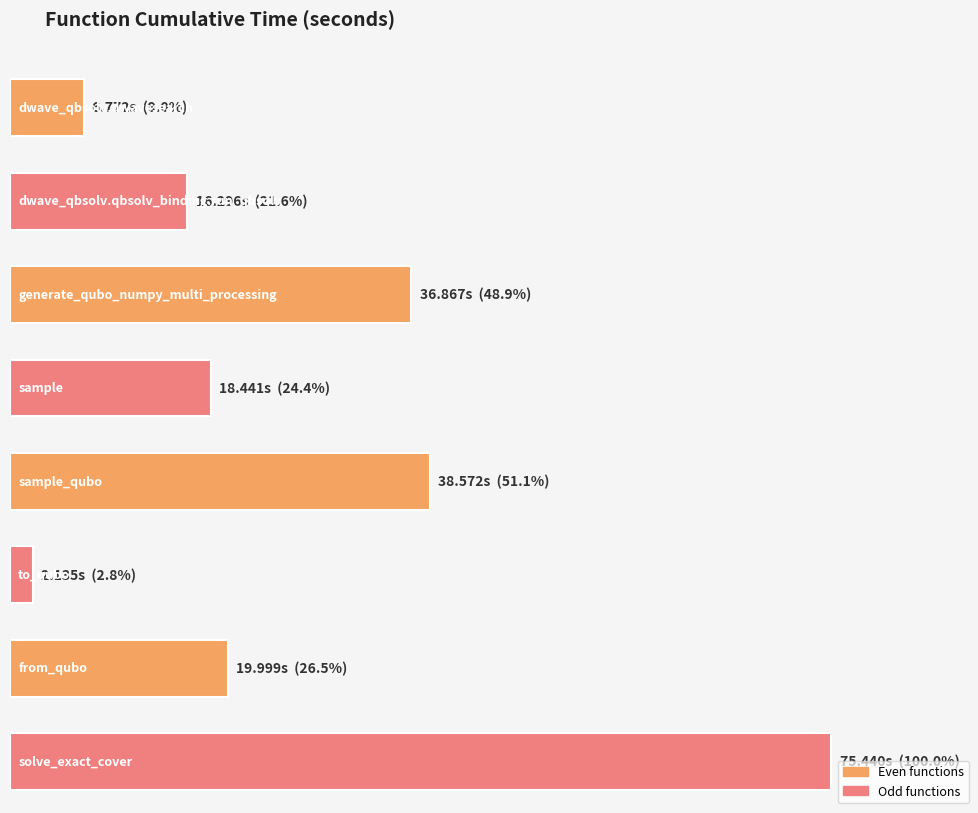

Reading right to left, list all the values displayed in this chart.

solve_exact_cover=75.4	from_qubo=20.0	to_qubo=2.1	sample_qubo=38.6	sample=18.4	generate_qubo_numpy_multi_processing=36.9	dwave_qbsolv.qbsolv_binding.run_qbsolv=16.3	dwave_qbsolv.dwavesearch=6.8